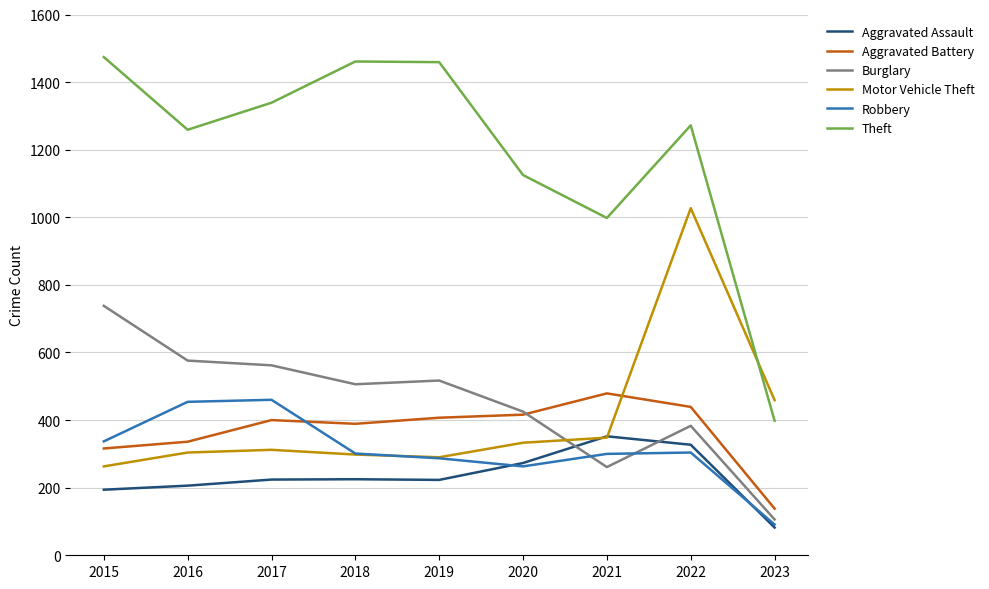

What is the total value across all series at 2021?

2738